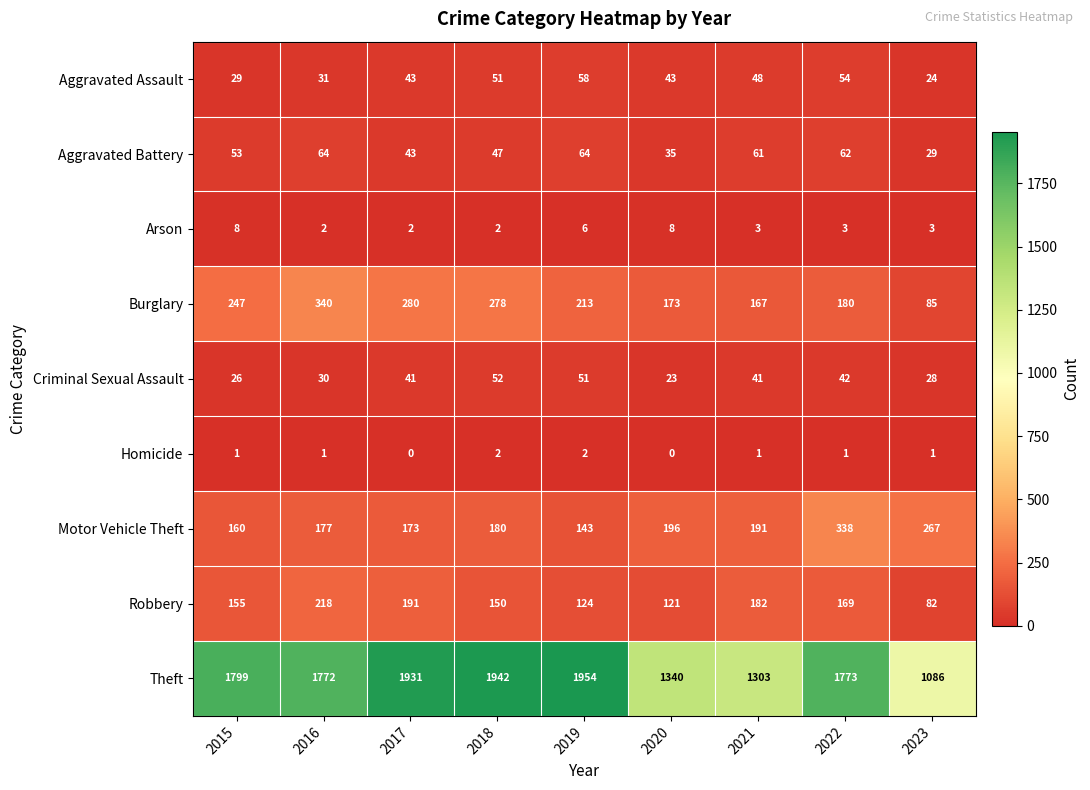

What is the total value across all series at 2021?

1997